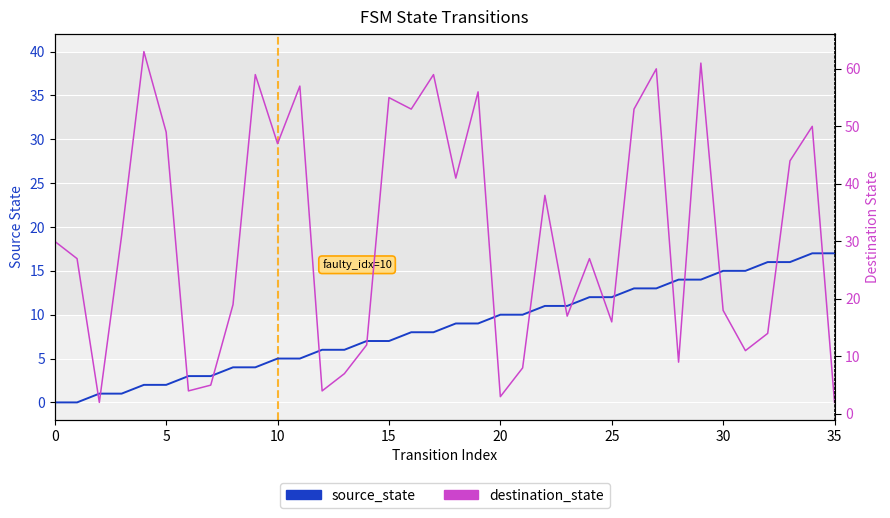

What is the difference between the destination_state values at 0 and 13?

23